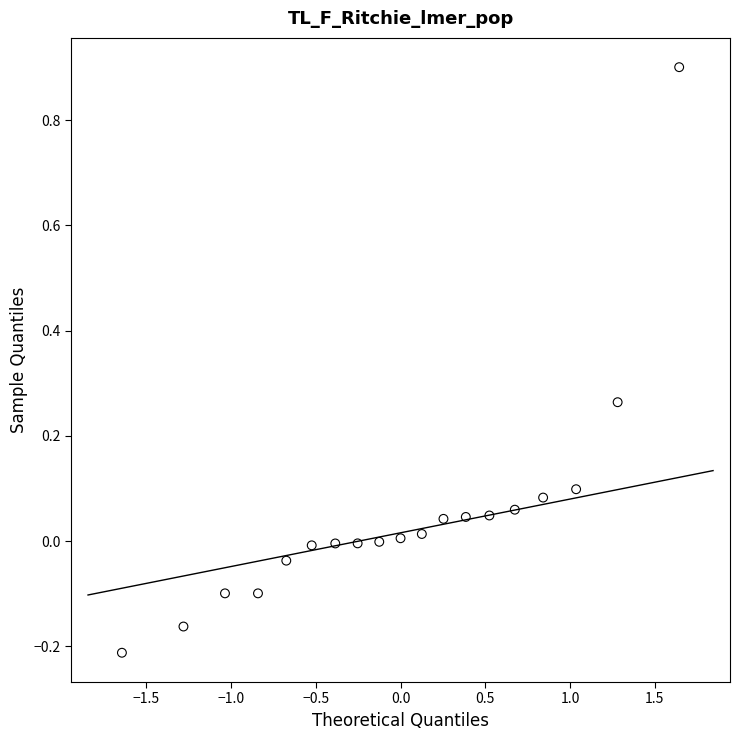

What is the range of Y values (max minus min)?

1.1